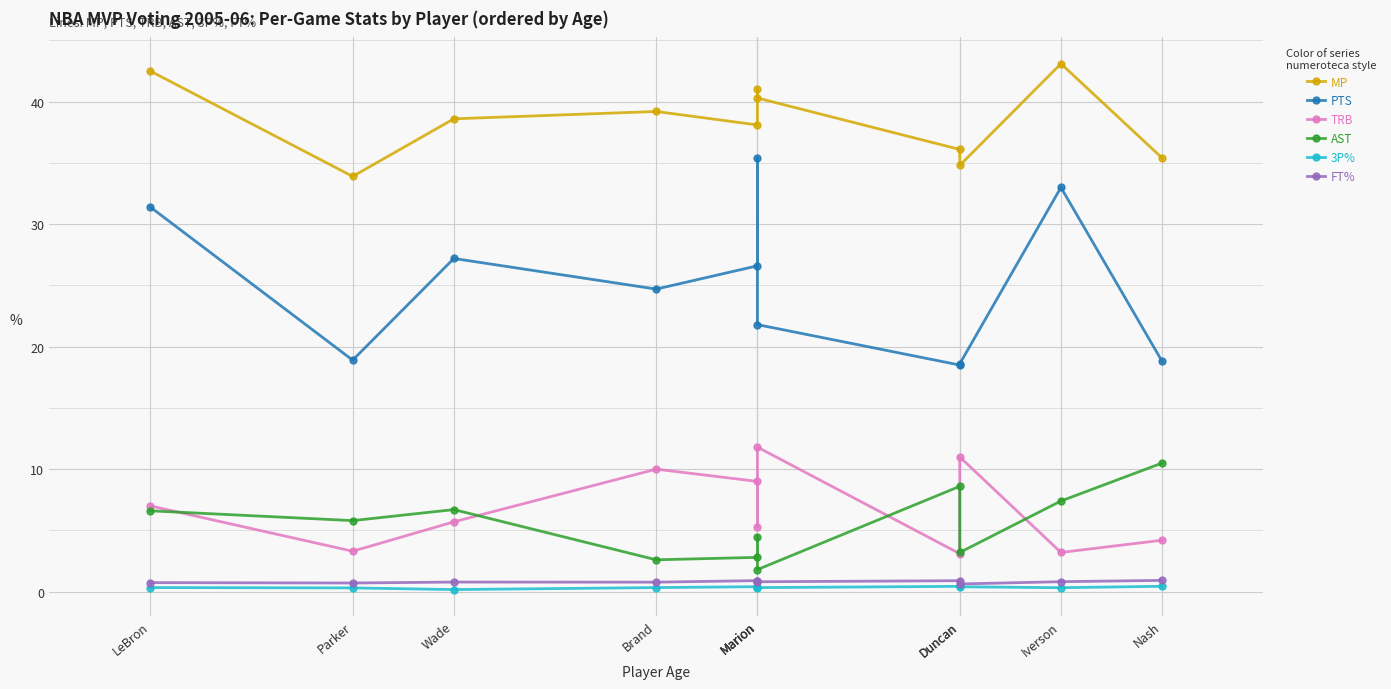

Reading left to right, what are all the values shown in this chart?

MP: LeBron=42.5	Parker=33.9	Wade=38.6	Brand=39.2	Marion=38.1	Marion=41.0	Marion=40.3	Duncan=36.1	Duncan=34.8	Iverson=43.1	Nash=35.4
PTS: LeBron=31.4	Parker=18.9	Wade=27.2	Brand=24.7	Marion=26.6	Marion=35.4	Marion=21.8	Duncan=18.5	Duncan=18.6	Iverson=33.0	Nash=18.8
TRB: LeBron=7.0	Parker=3.3	Wade=5.7	Brand=10.0	Marion=9.0	Marion=5.3	Marion=11.8	Duncan=3.1	Duncan=11.0	Iverson=3.2	Nash=4.2
AST: LeBron=6.6	Parker=5.8	Wade=6.7	Brand=2.6	Marion=2.8	Marion=4.5	Marion=1.8	Duncan=8.6	Duncan=3.2	Iverson=7.4	Nash=10.5
3P%: LeBron=0.3	Parker=0.3	Wade=0.2	Brand=0.3	Marion=0.4	Marion=0.3	Marion=0.3	Duncan=0.4	Duncan=0.4	Iverson=0.3	Nash=0.4
FT%: LeBron=0.7	Parker=0.7	Wade=0.8	Brand=0.8	Marion=0.9	Marion=0.8	Marion=0.8	Duncan=0.9	Duncan=0.6	Iverson=0.8	Nash=0.9